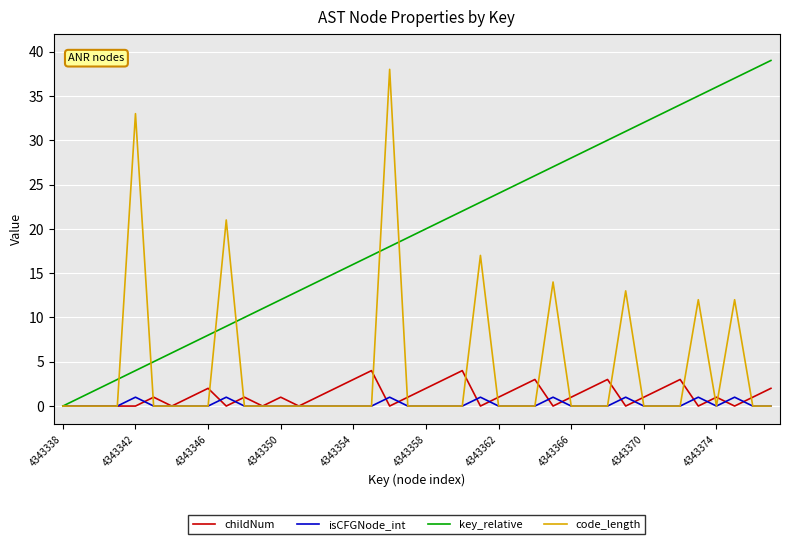

Which series has the largest total across all categories?

key_relative